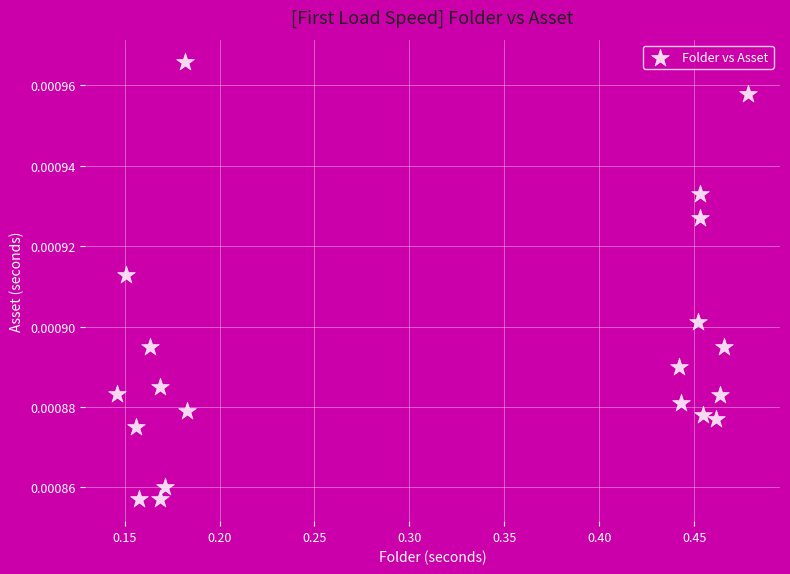

What is the range of X values (max minus min)?

0.3